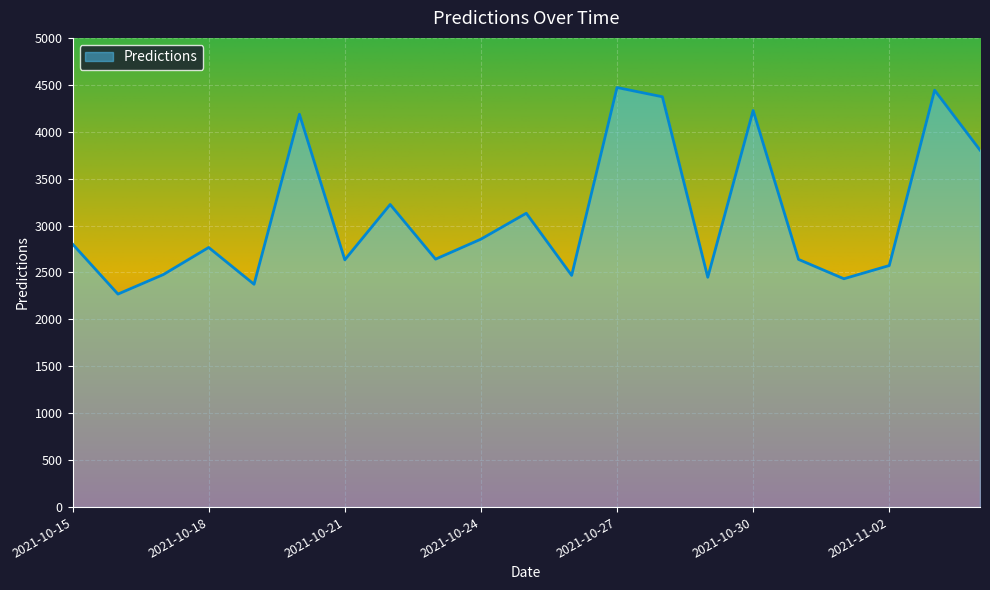

What is the difference between the maximum and minimum values?

2201.4